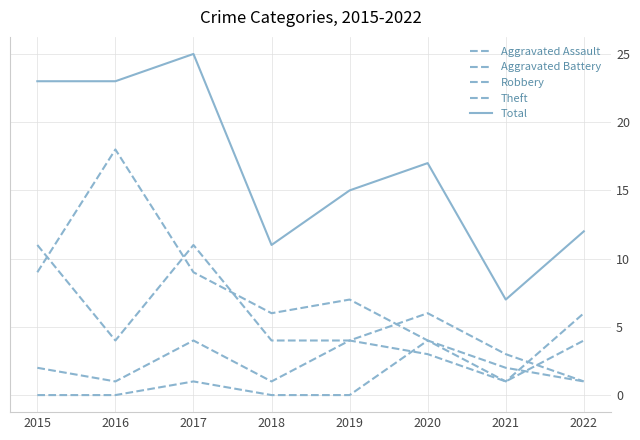

The value of Aggravated Battery at 2015 is 3. True or false?

False